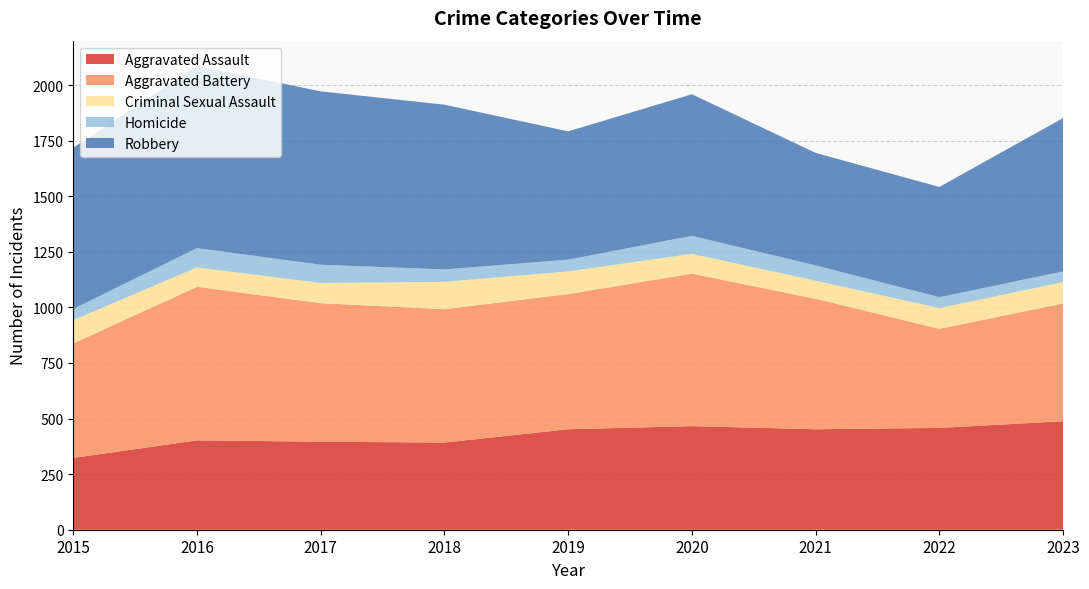

Reading right to left, what are all the values shown in this chart?

Aggravated Assault: 488	458	452	466	452	392	396	402	323
Aggravated Battery: 530	446	587	686	608	600	623	691	515
Criminal Sexual Assault: 96	93	81	89	102	123	91	87	105
Homicide: 48	49	69	81	53	56	82	87	50
Robbery: 690	496	506	637	577	741	780	819	726